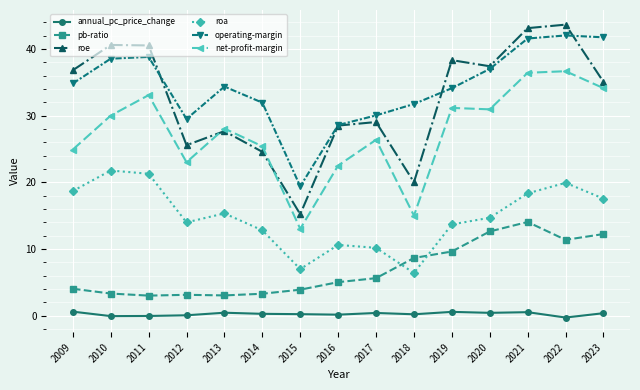

What is the average value of the roe series?

32.4